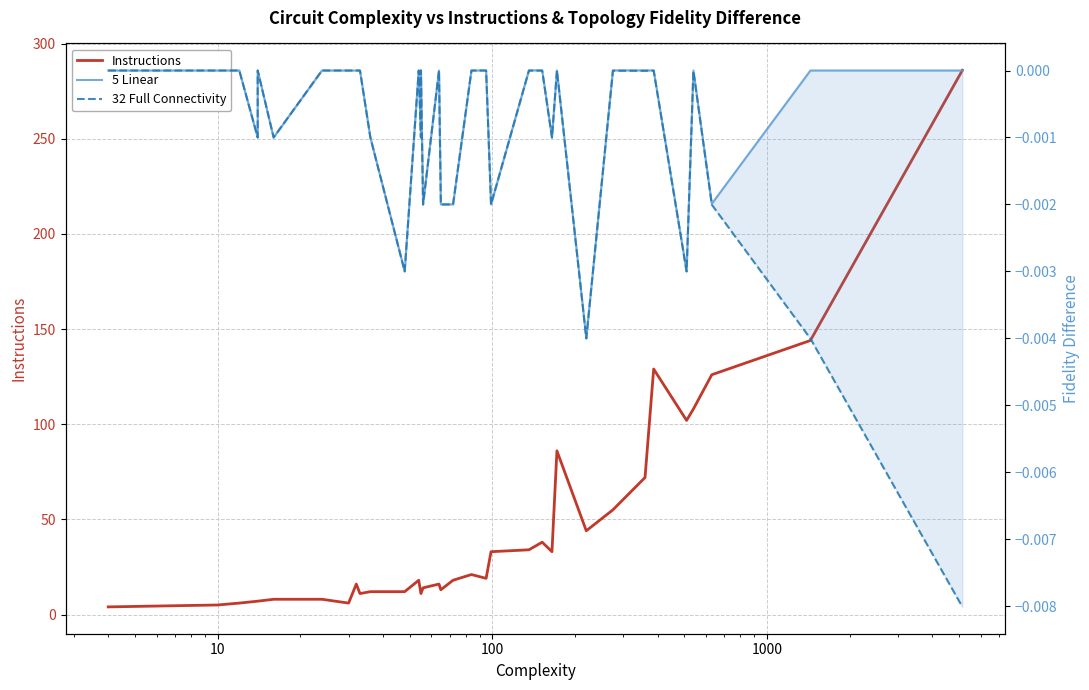

How many data points does each series have?

38